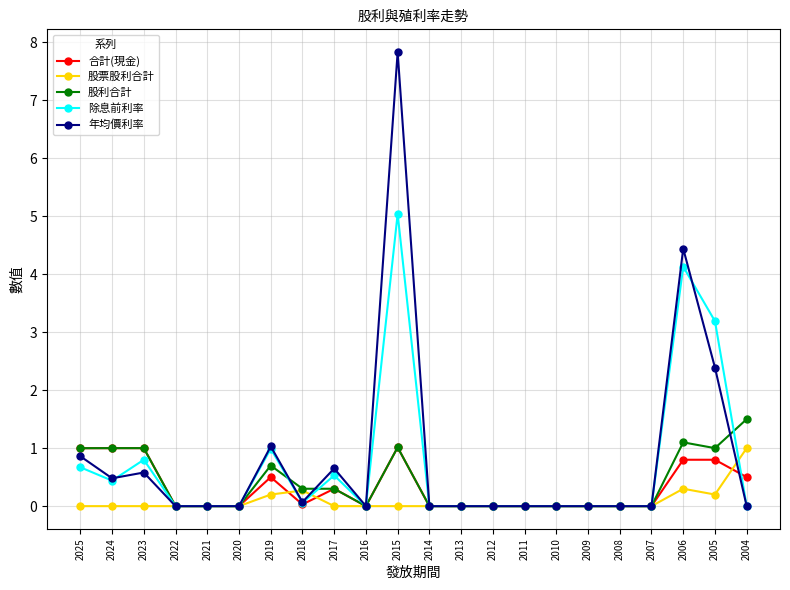

True or false: 股利合計 has more than 0 points higher than both neighbors.

True